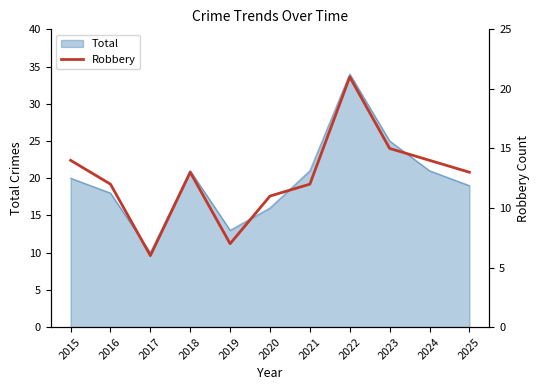

True or false: there are more than 2 points higher than both neighbors.

False